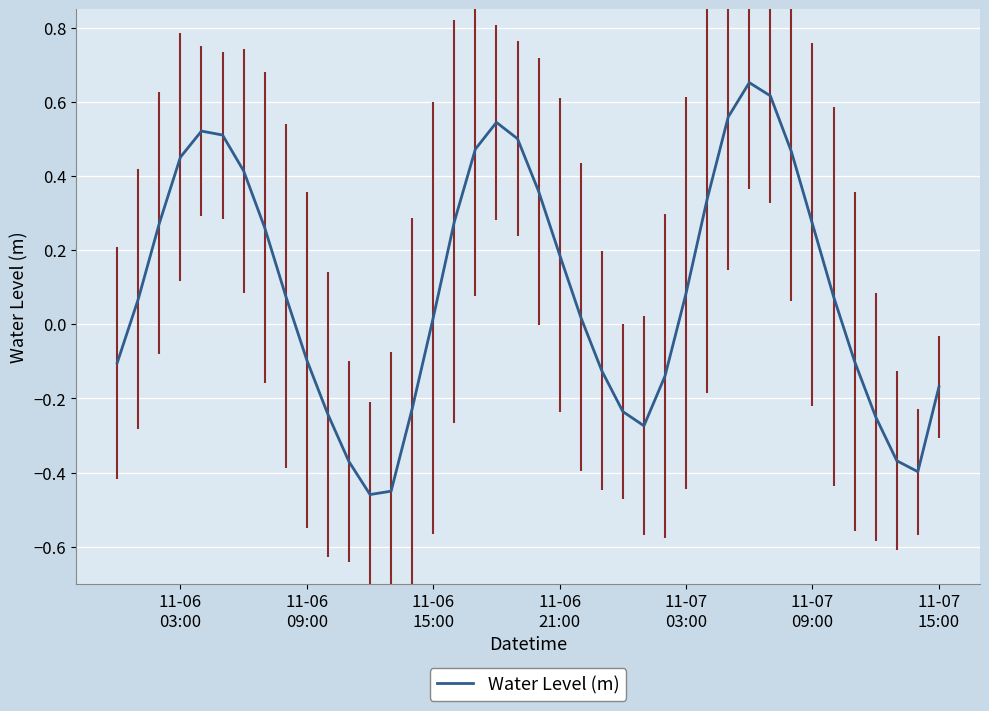

How many lines are shown in the chart?

1